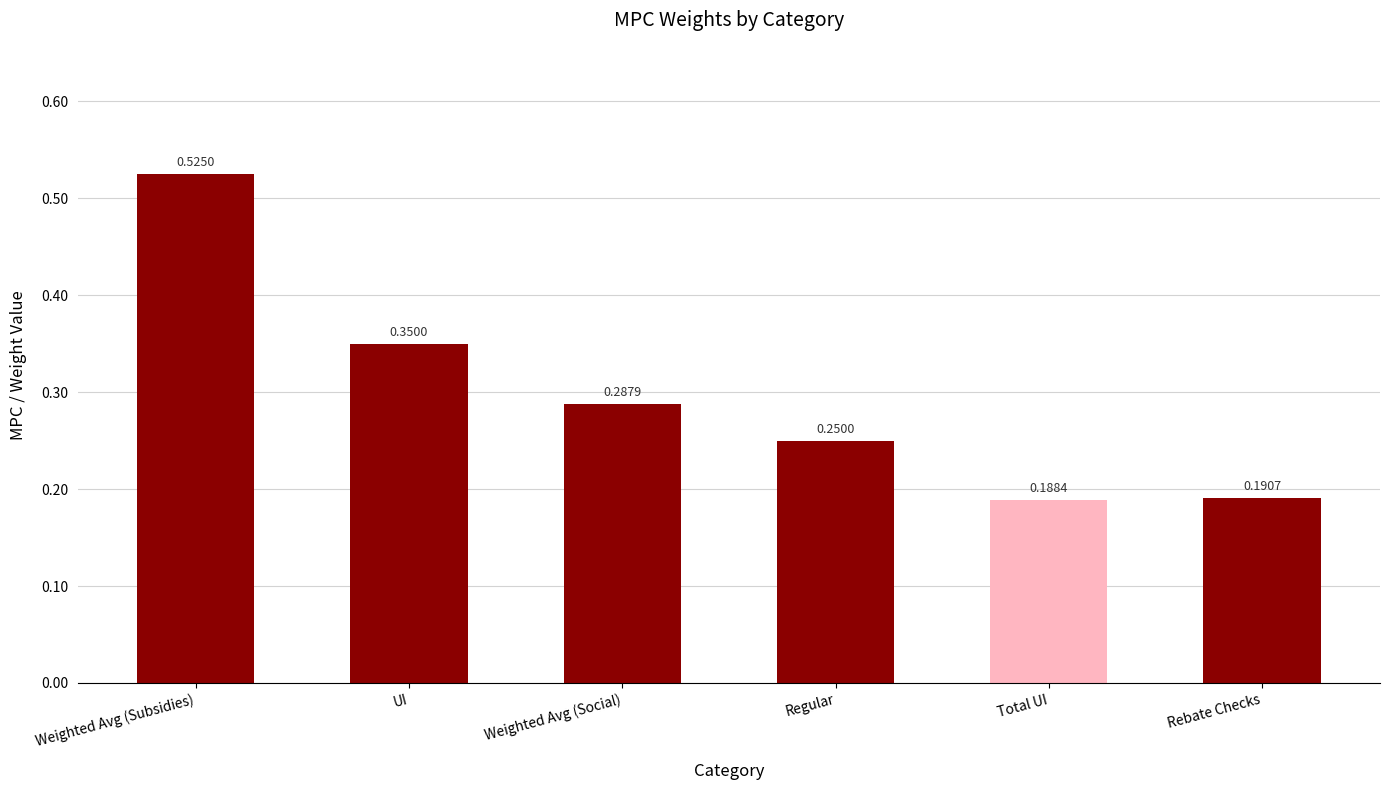

Where is the data nearest to the value 0?

Total UI